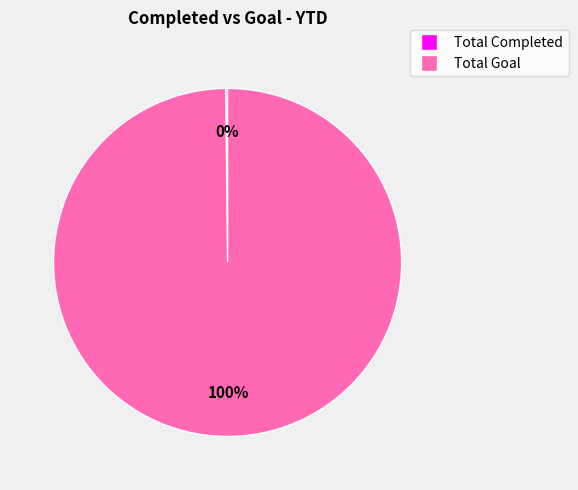

Does any single category account for the majority?

Yes